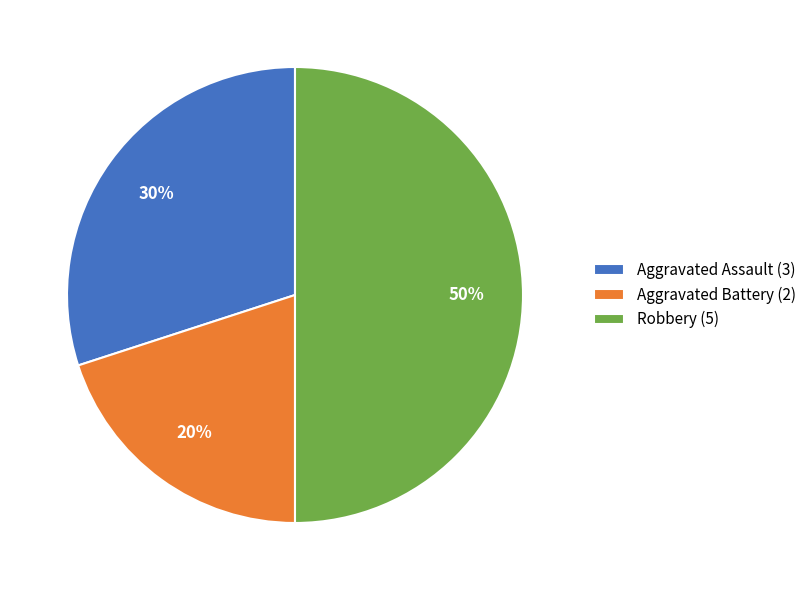

How many segments does this pie chart have?

3